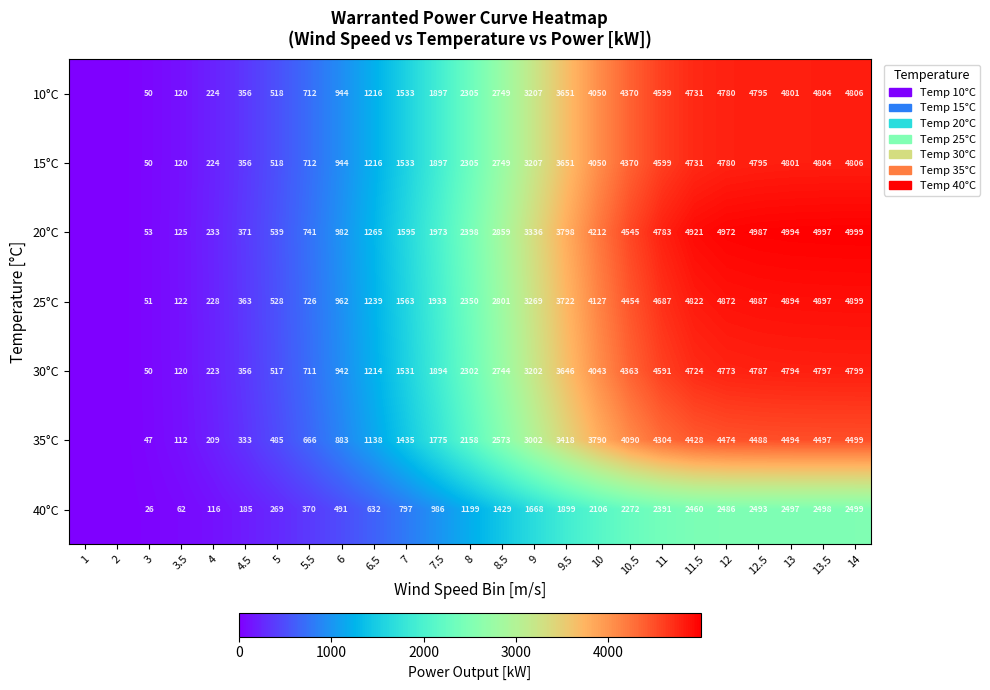

At which category does the chart reach its peak across all series?

14